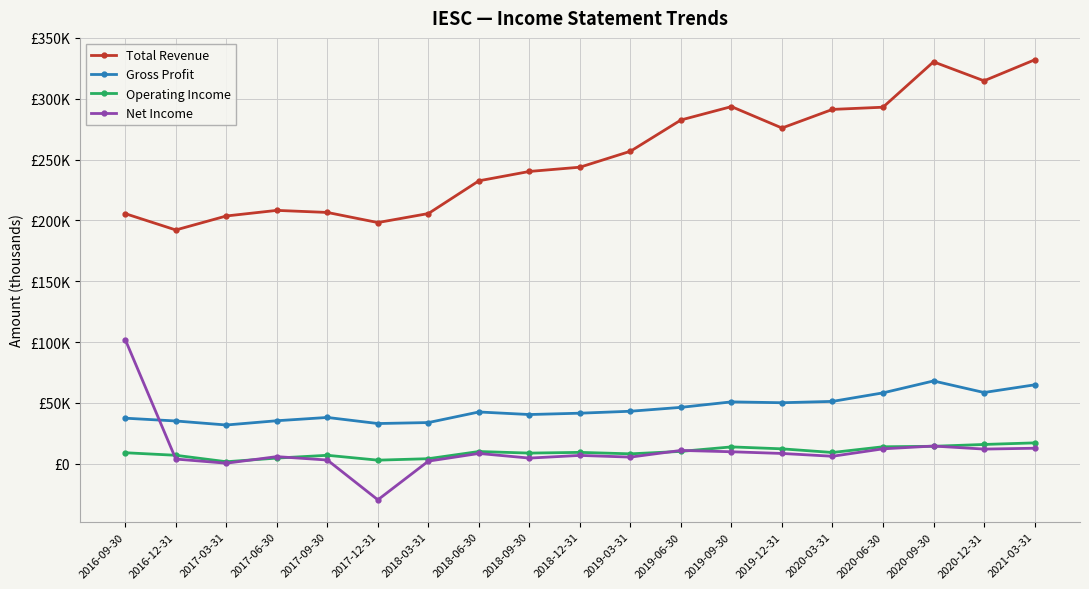

What is the label of the 12th point from the left?

2019-06-30